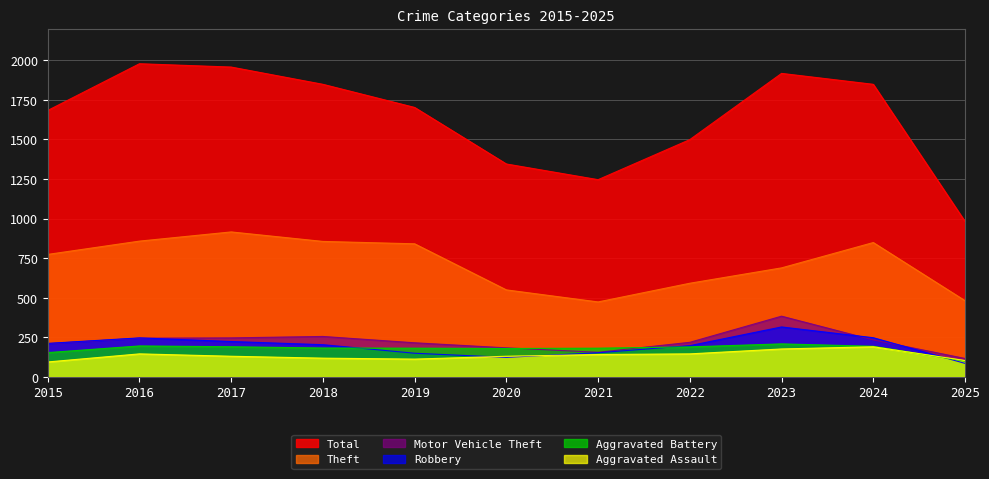

Count the number of data series in this chart.

6